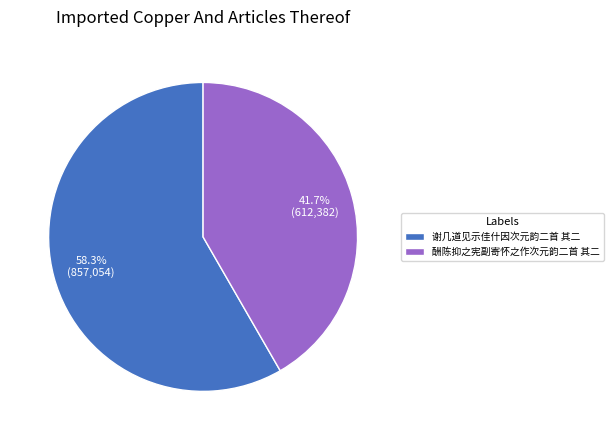

Between 谢几道见示佳什因次元韵二首 其二 and 酬陈抑之宪副寄怀之作次元韵二首 其二, which is larger?

谢几道见示佳什因次元韵二首 其二